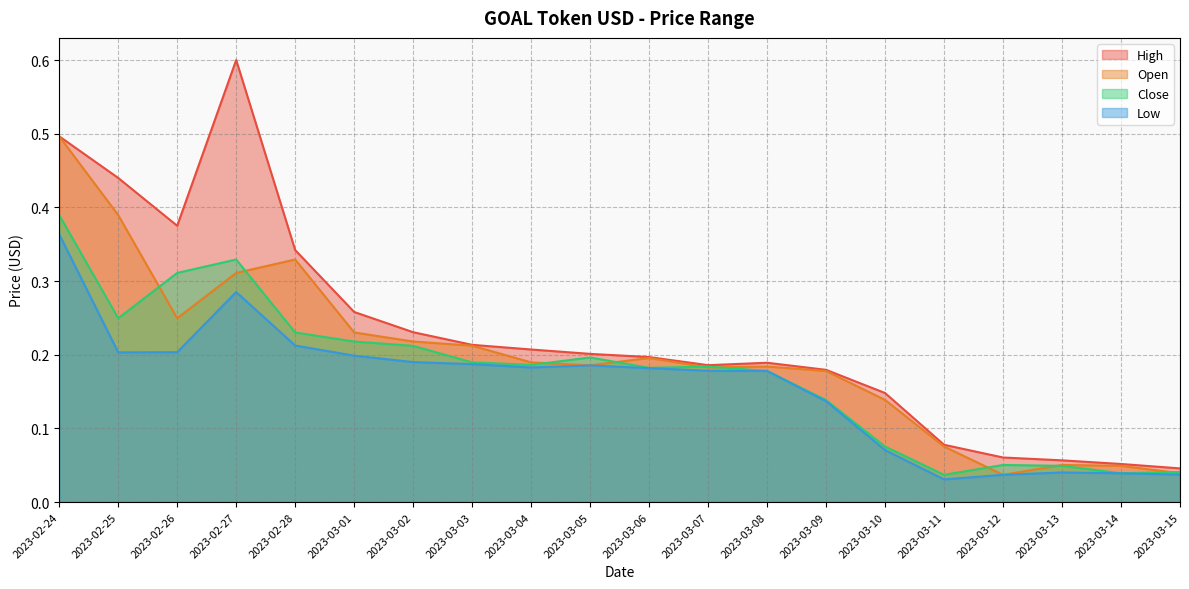

List the series in order of their peak value, lowest first.

Low, Close, Open, High